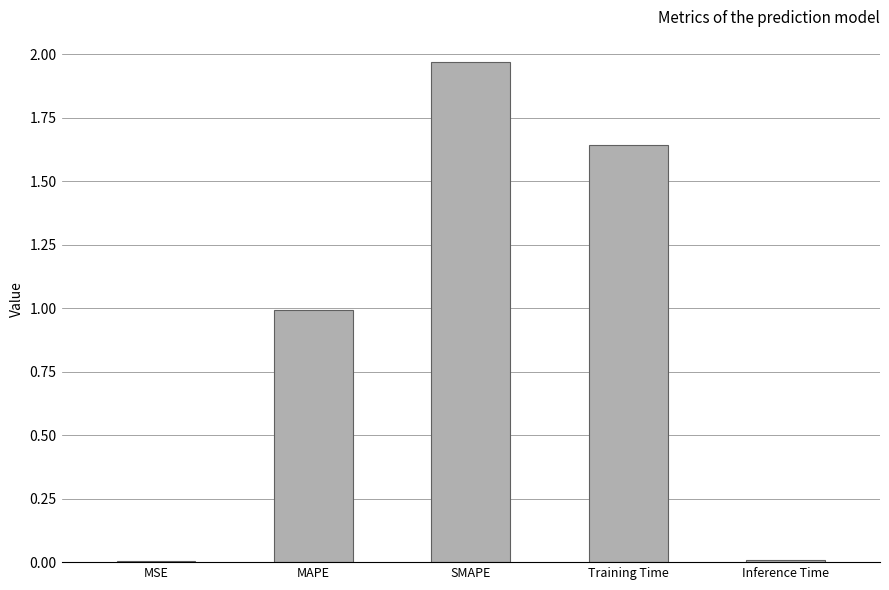

What is the sum of the values at Training Time and MAPE?

2.6